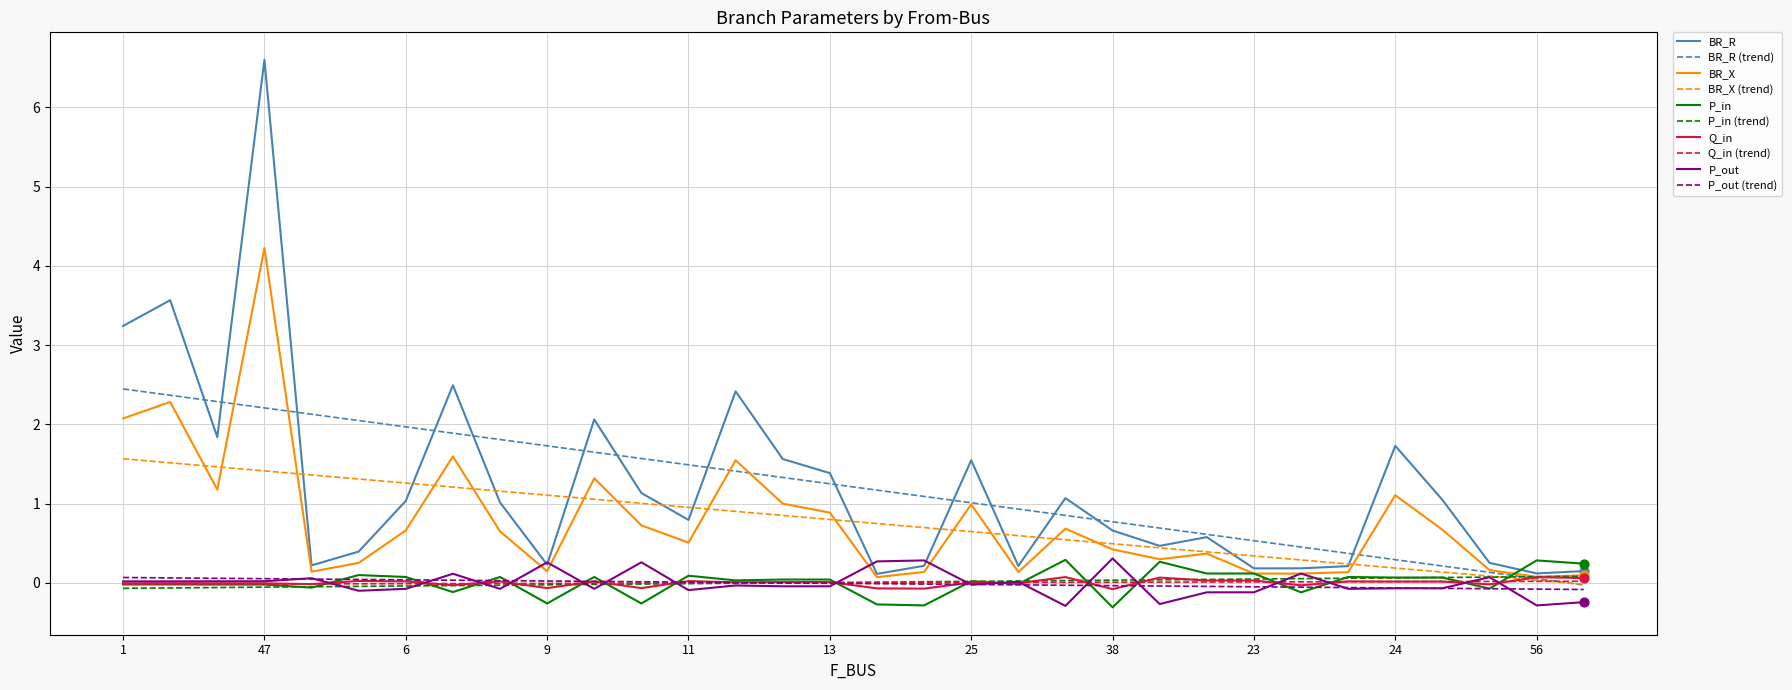

Which series has the largest range (max minus min)?

BR_R